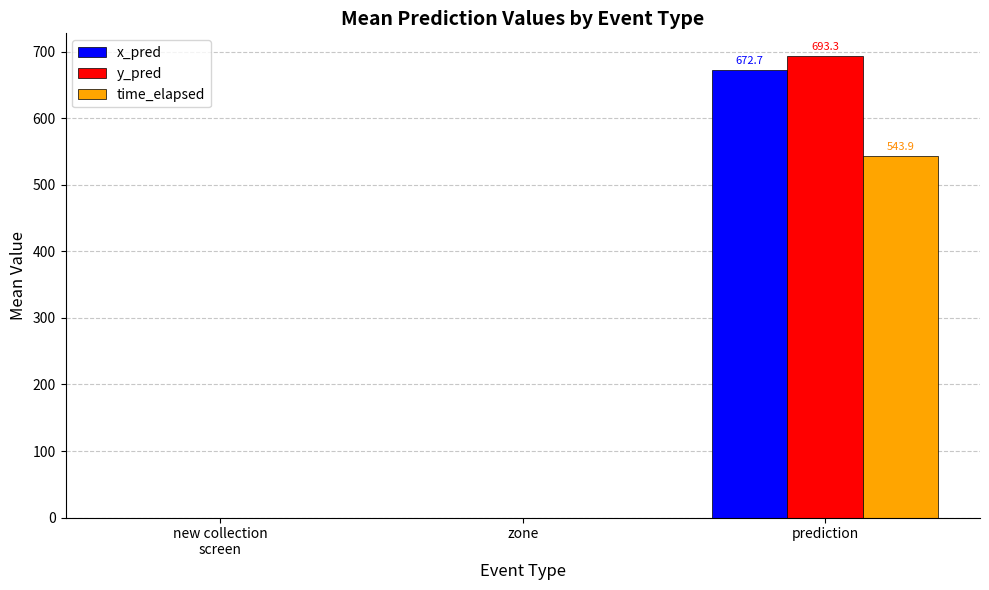

What is the highest value of the x_pred series?

672.7